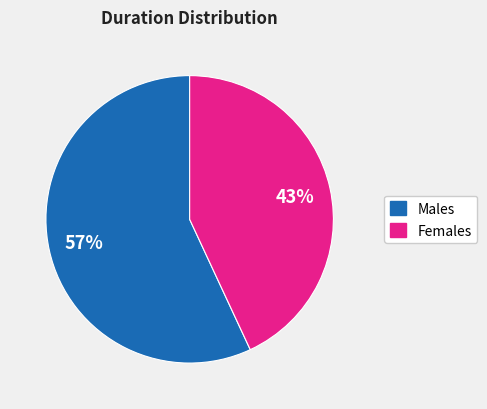

How many segments does this pie chart have?

2